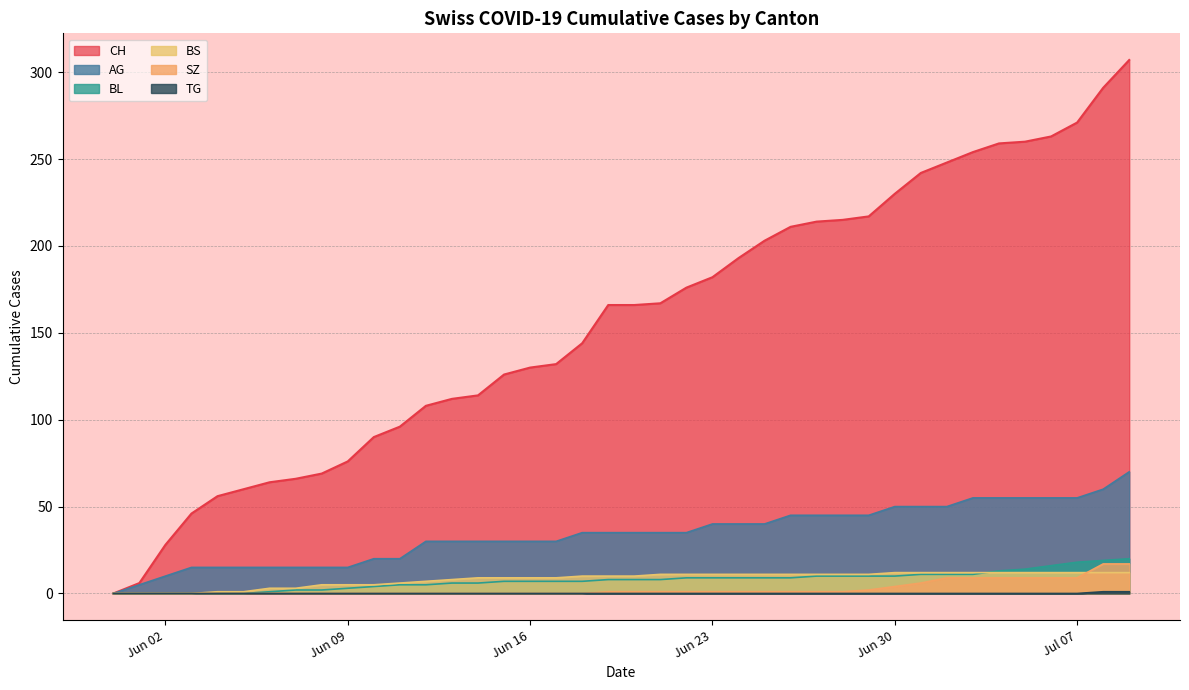

Rank the series by their maximum value, from highest to lowest.

CH, AG, BL, SZ, BS, TG